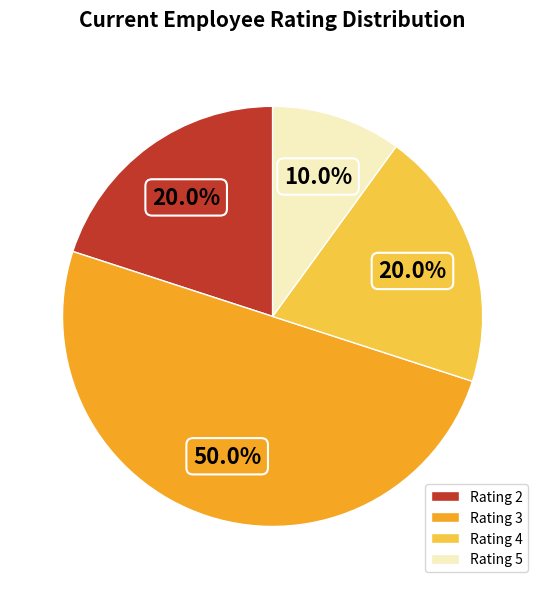

How many segments does this pie chart have?

4